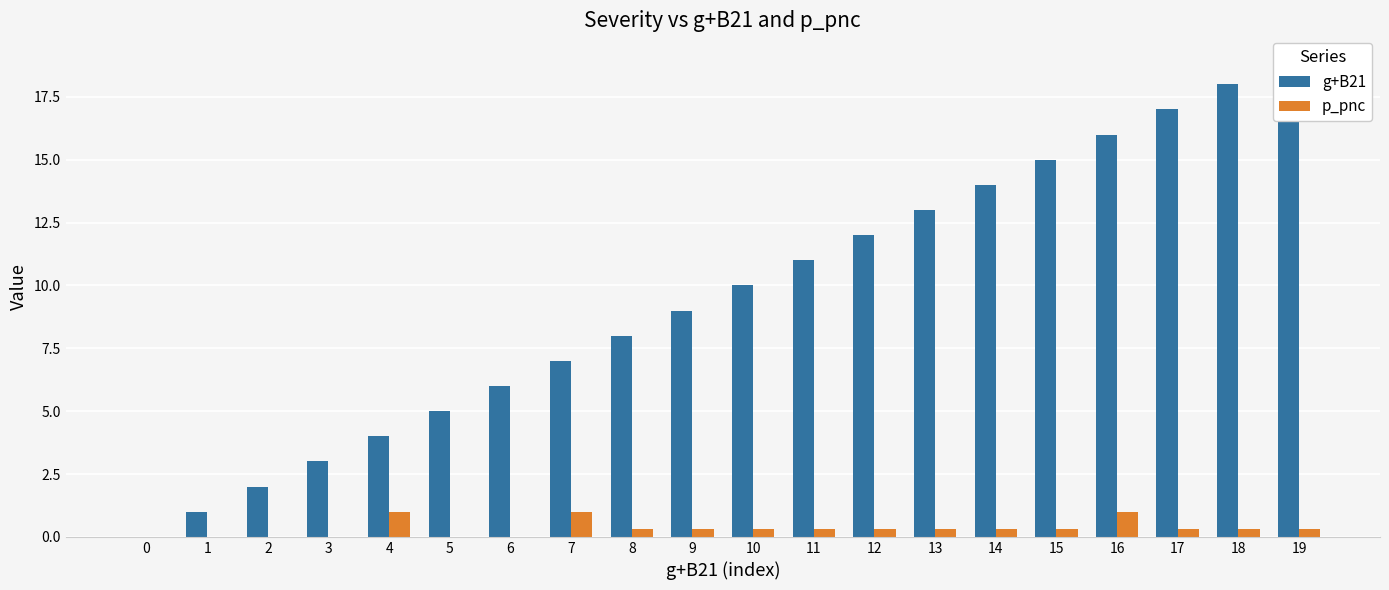

At which label is g+B21 closest to 9?

9